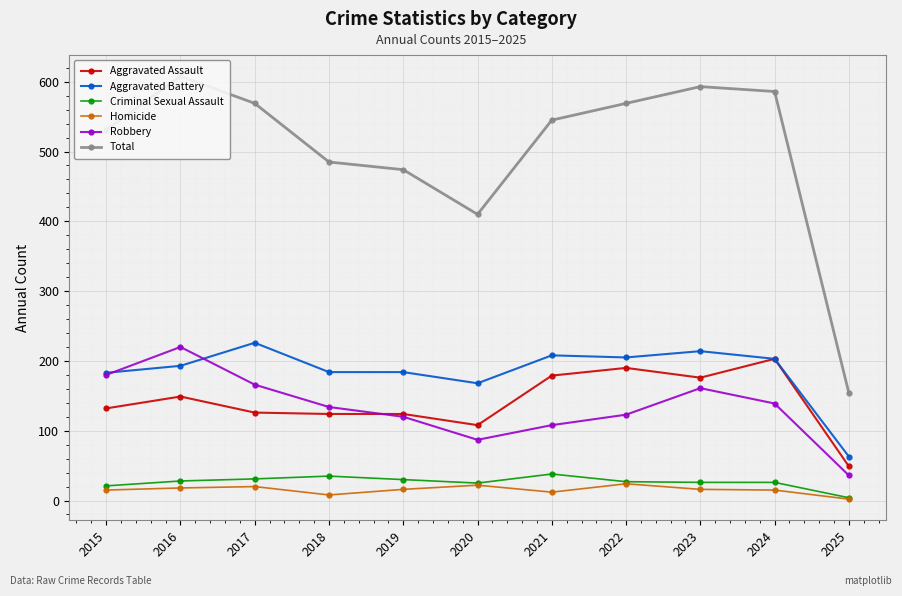

At which label does Criminal Sexual Assault reach its peak?

2021